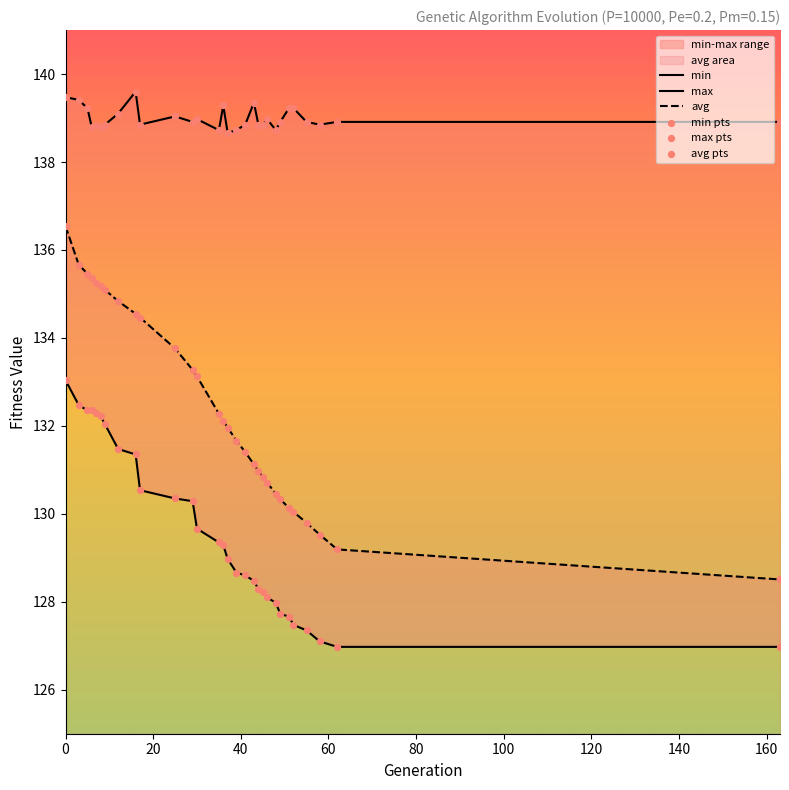

Is the value of max at 3 greater than the value of avg at 48?

Yes